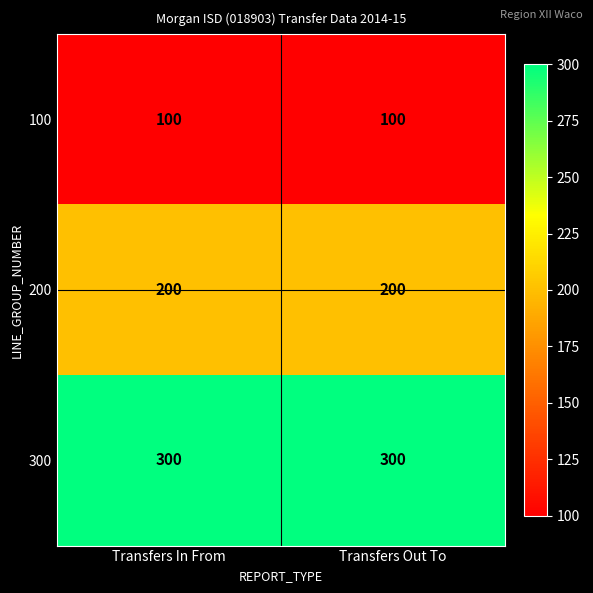

Rank the series at Transfers Out To from highest to lowest value.

300, 200, 100